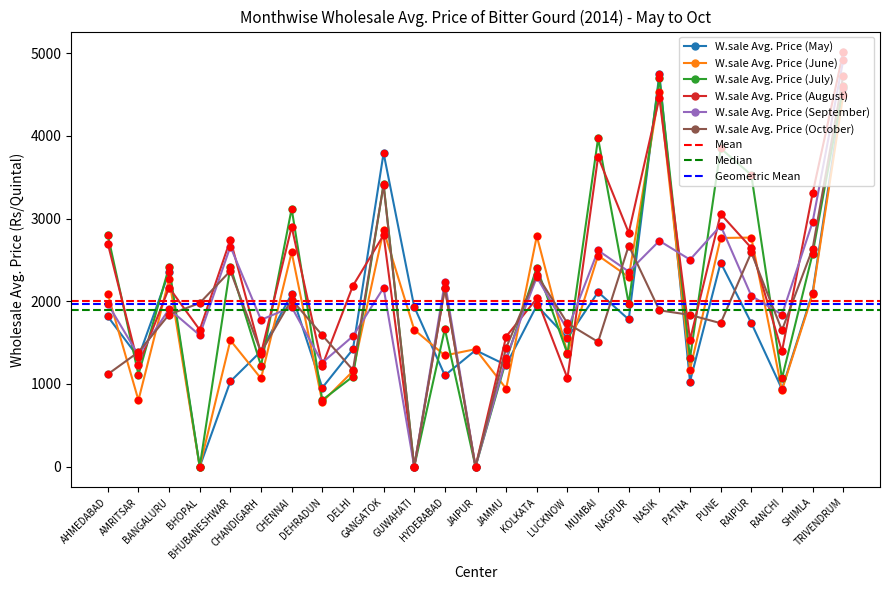

At how many categories does at least one series exceed 379?

25